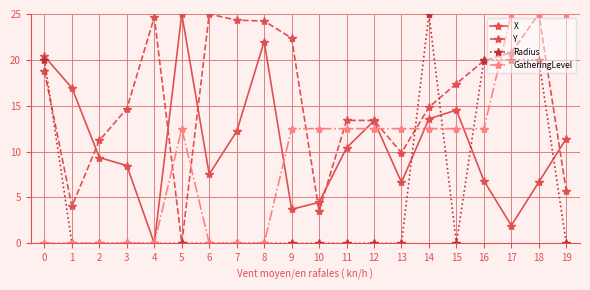

Does the chart display data point markers on the line(s)?

Yes